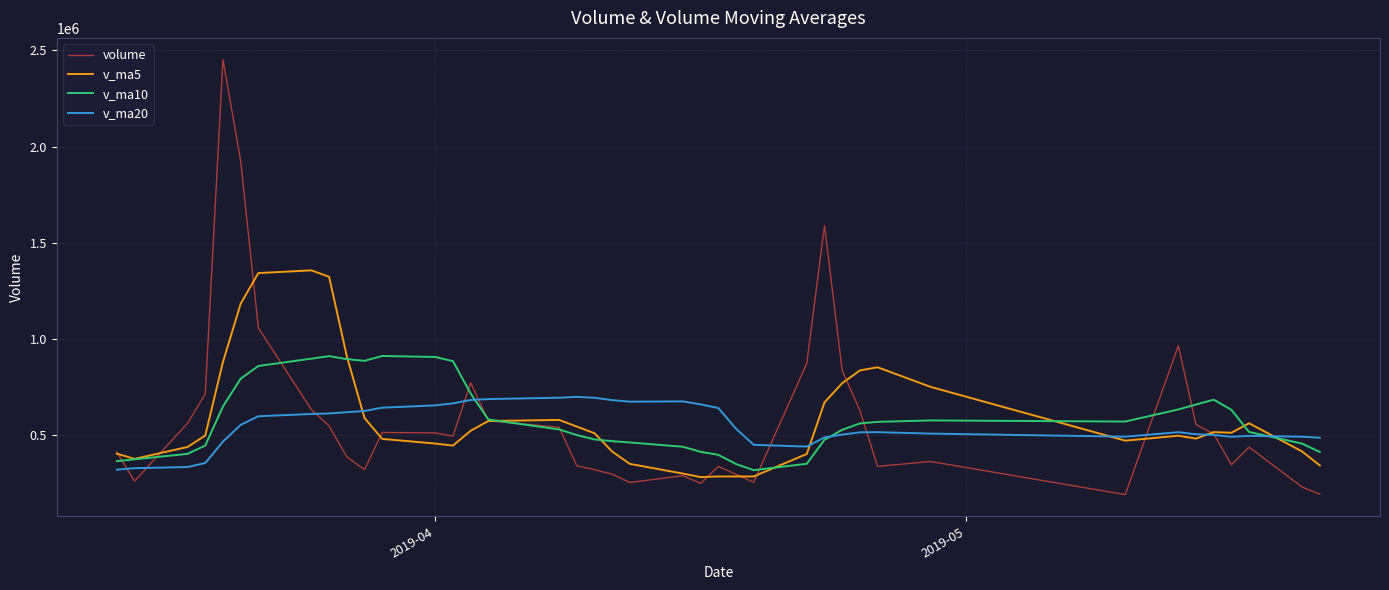

Does the chart display data point markers on the line(s)?

No